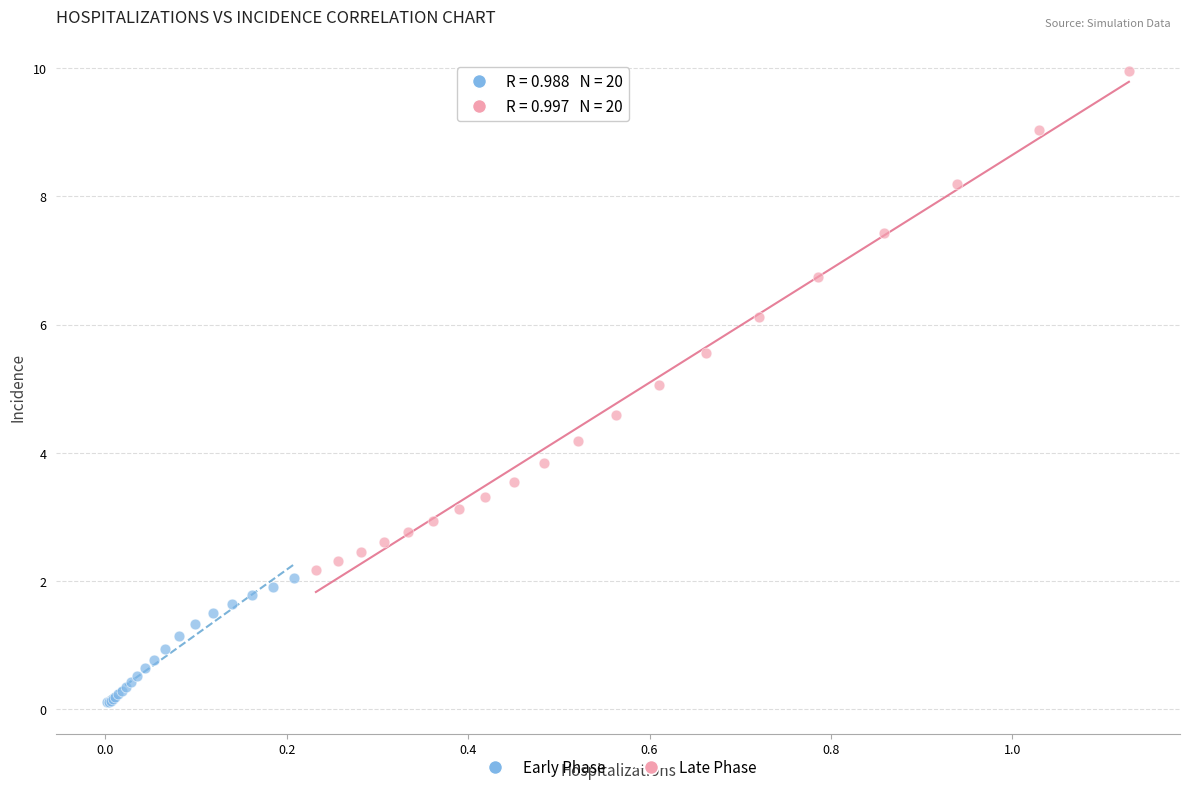

Which series reaches the maximum Y coordinate?

Late Phase